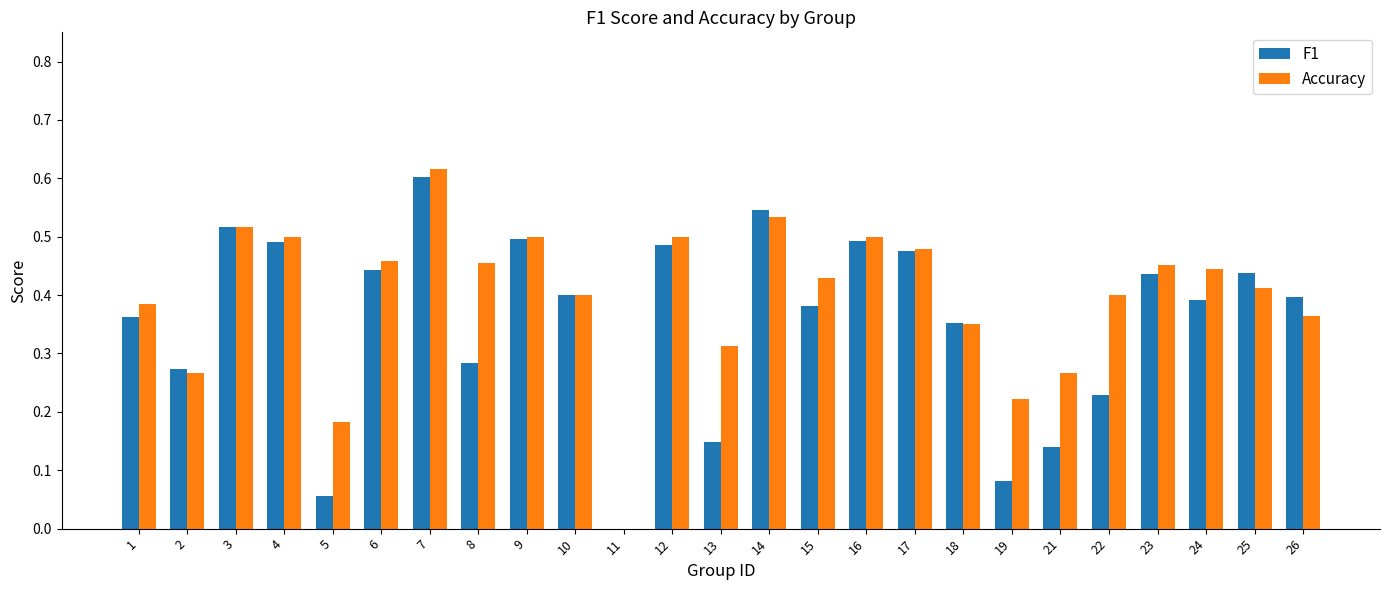

Is the value of Accuracy at 14 greater than the value of F1 at 9?

Yes